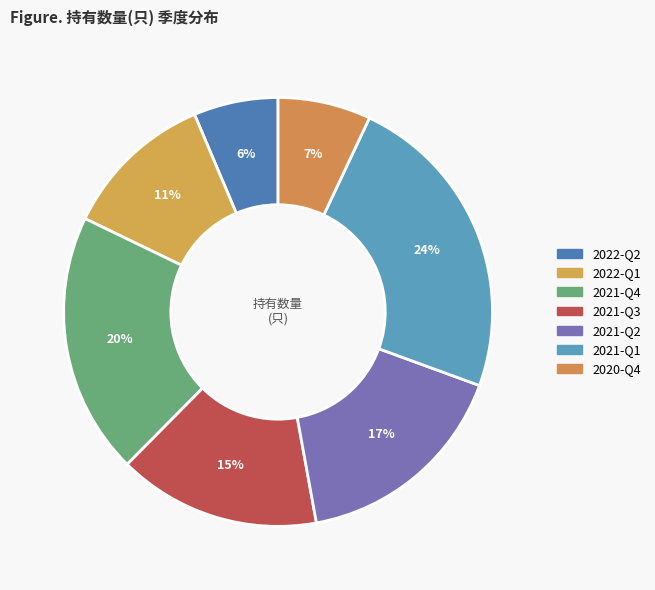

Count the number of slices in the pie.

7